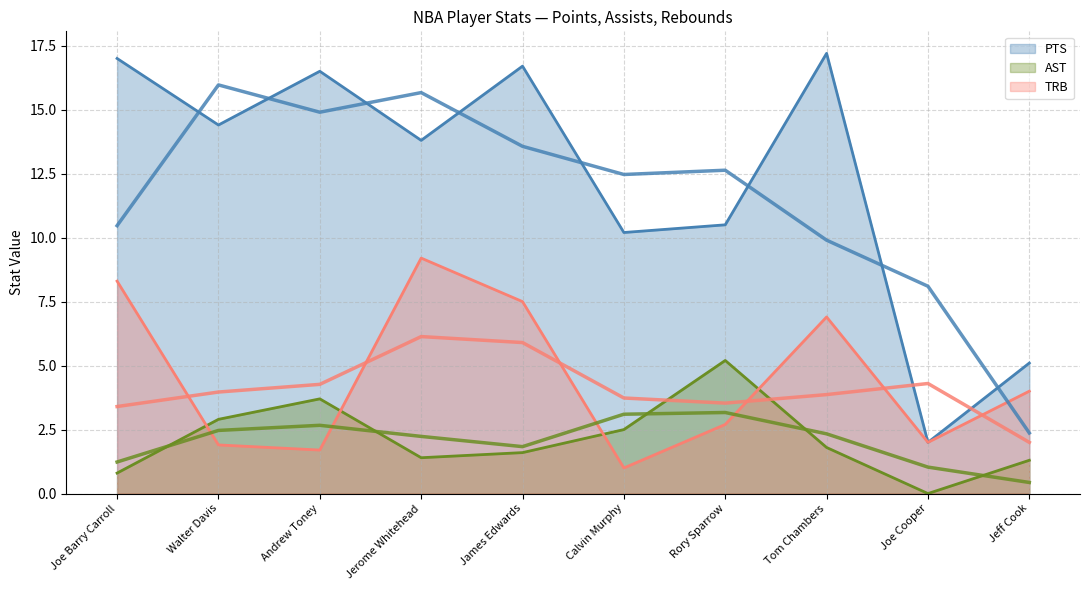

How many interior local valleys does the AST series have?

2